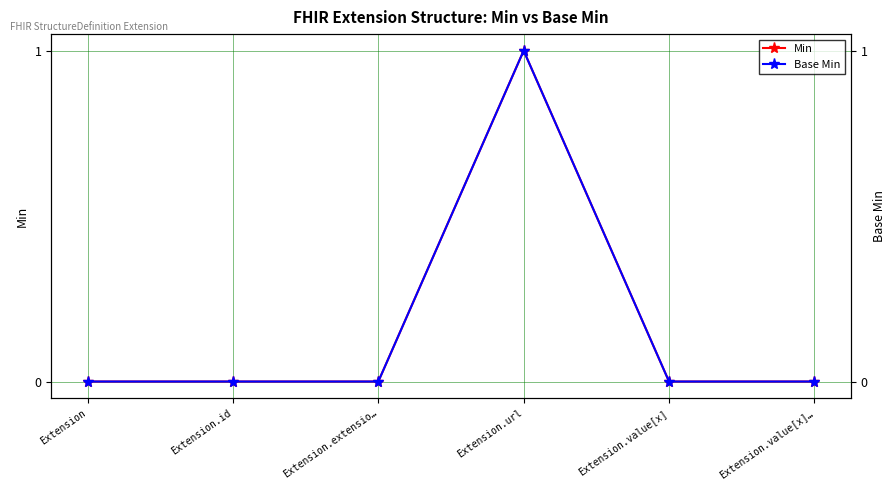

At which label is Min closest to 0?

Extension